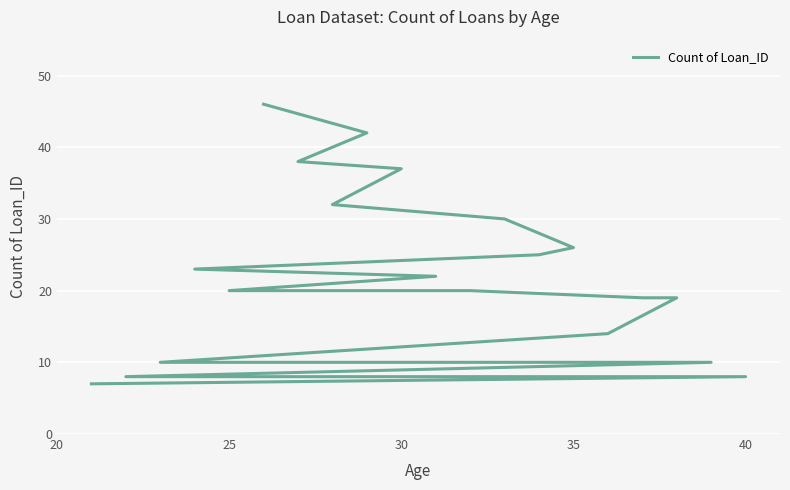

True or false: the data shows 49 at 40.

False